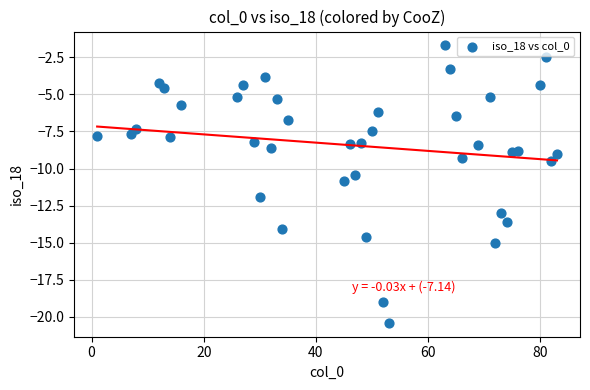

What is the range of Y values (max minus min)?

18.7